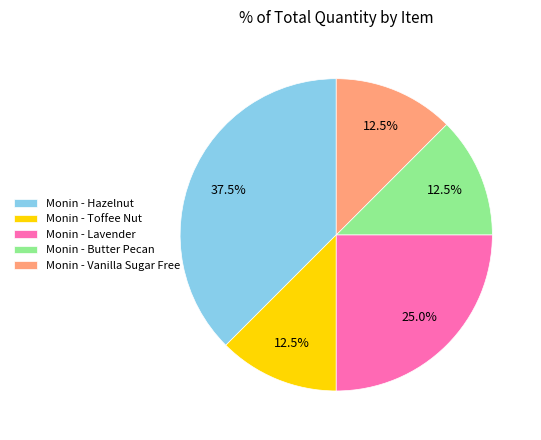

Approximately how many times larger is the value at Monin - Vanilla Sugar Free compared to Monin - Butter Pecan?

1.0